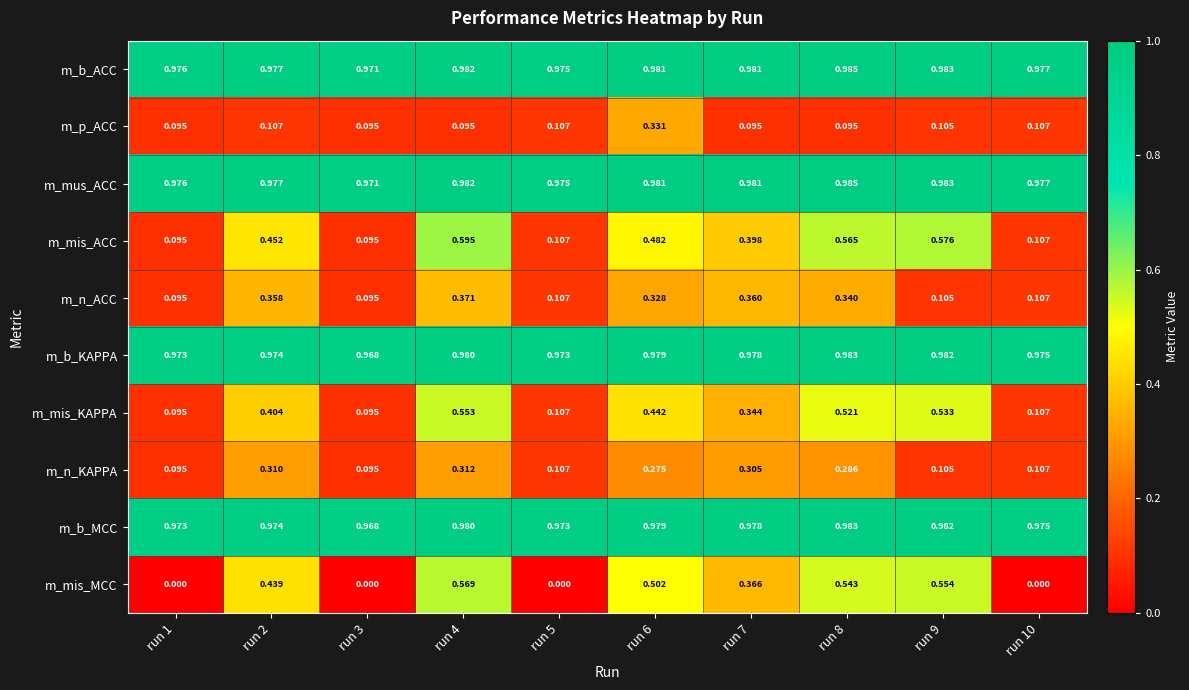

How many series are shown in this chart?

10